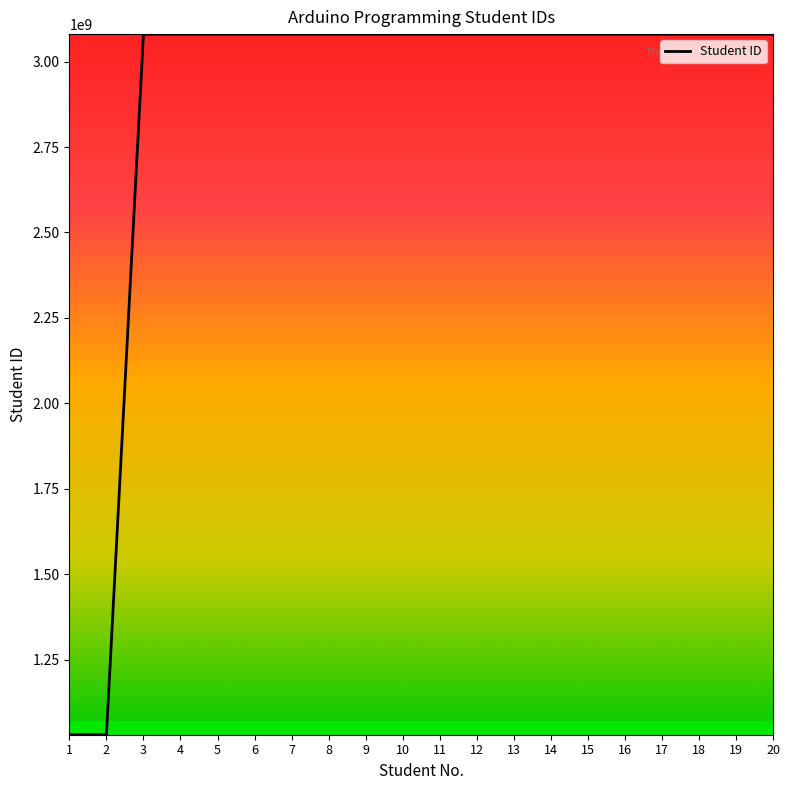

What is the greatest value displayed?

3080208118